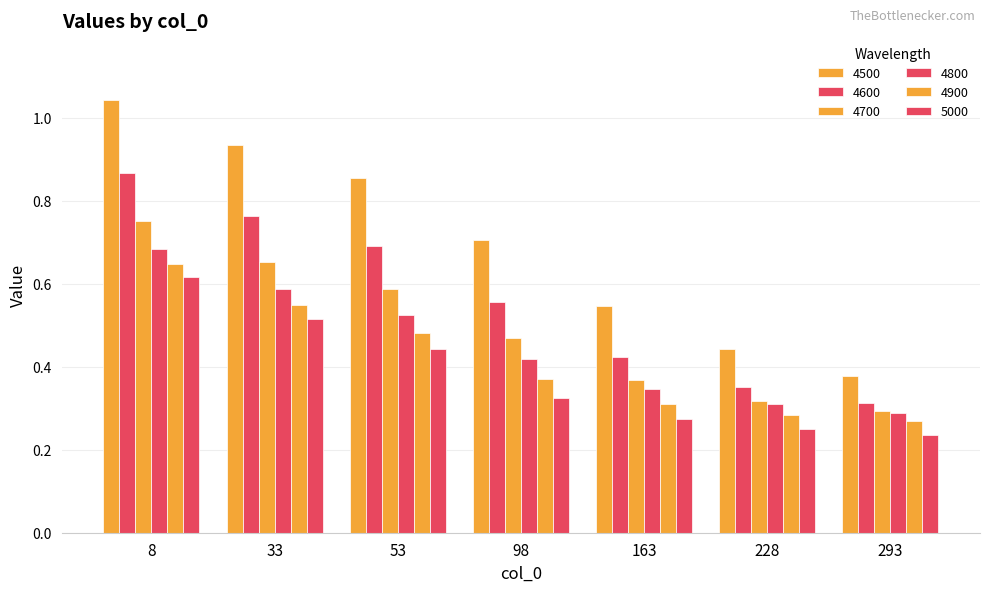

Rank the series at 33 from lowest to highest value.

5000, 4900, 4800, 4700, 4600, 4500